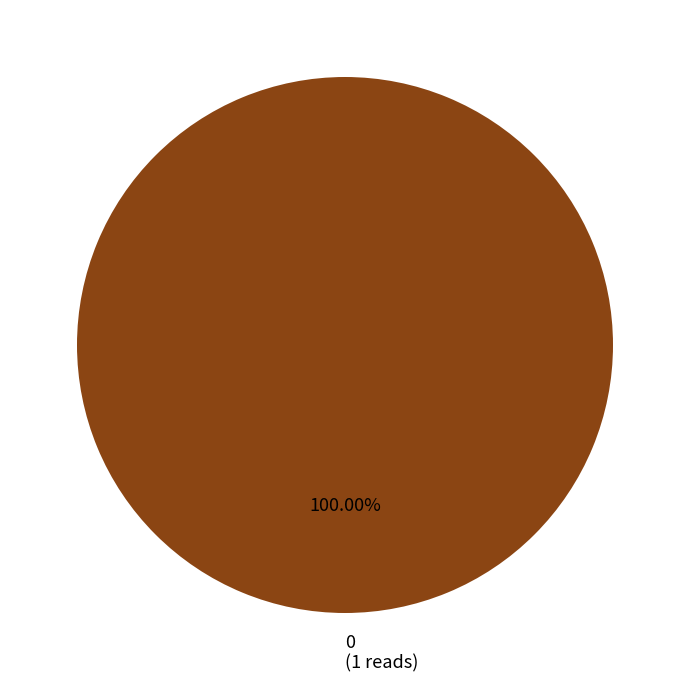

Is there any slice that represents more than half of the pie?

Yes